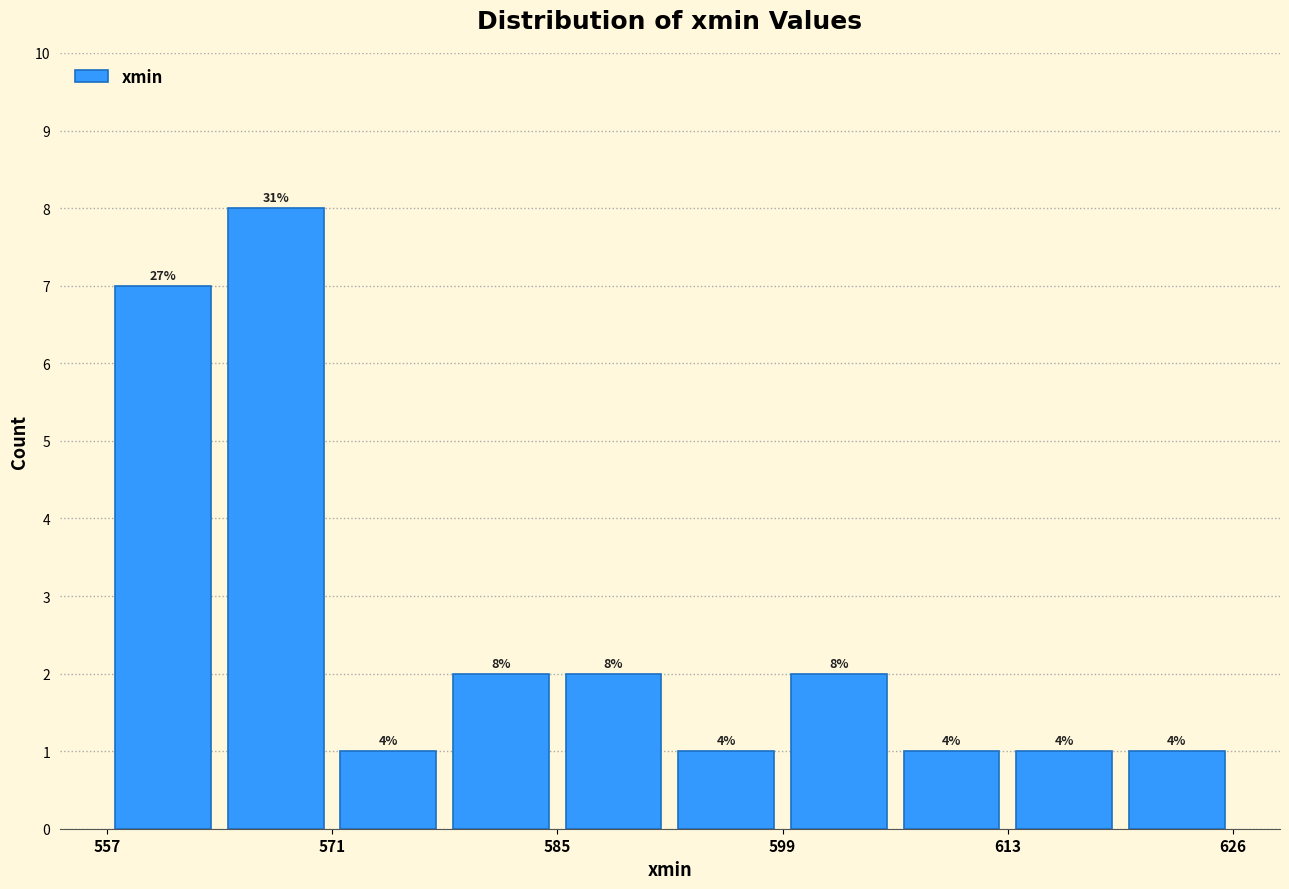

Read against the x-axis, roughly where is the centre of the tallest bar?

568